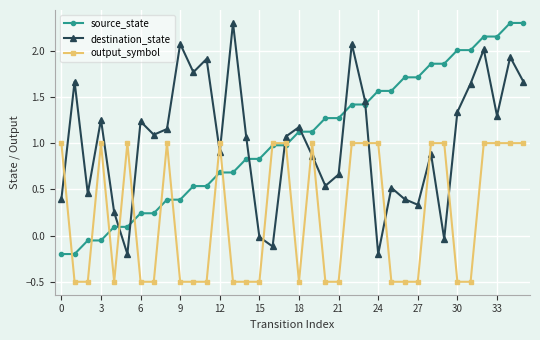

What is the value of the output_symbol point at the 27th from the left?

-0.5